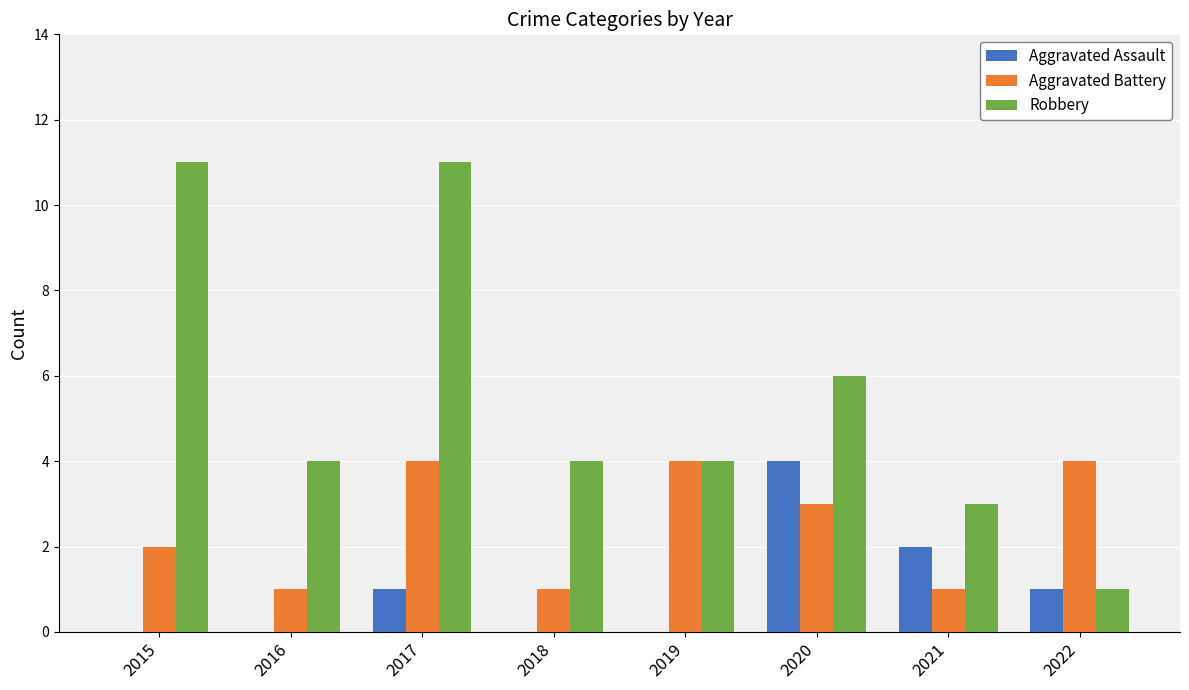

At which label is Aggravated Assault closest to 2?

2021